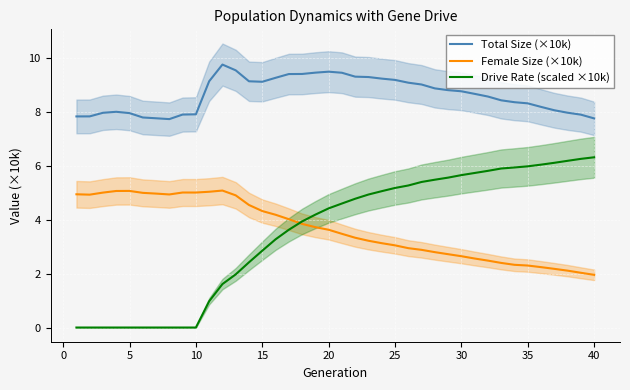

The Drive Rate (scaled ×10k) series shows 5.2 at 25. True or false?

True